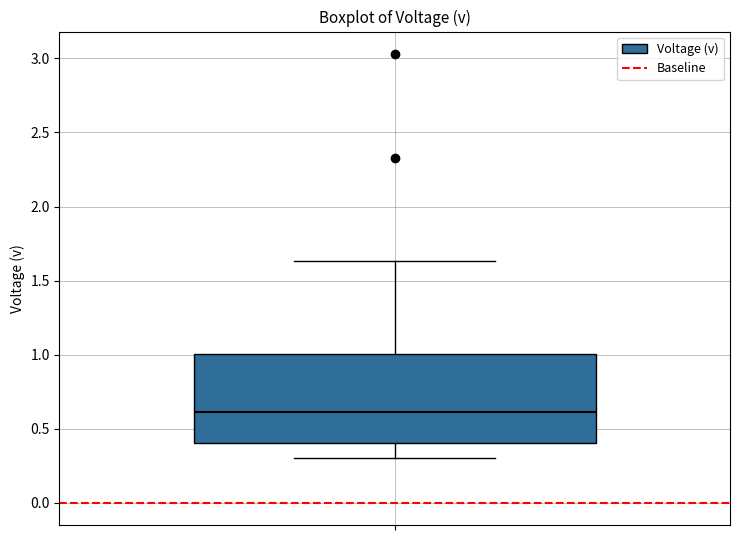

Read this box plot against the y-axis: the position of the median line, the range covered by the box, and the ends of both whiskers. The values are not printed on the chart, so give them approximately, as read against the axis.

median 0.60, box 0.40 to 1.00, whiskers 0.30 to 1.65